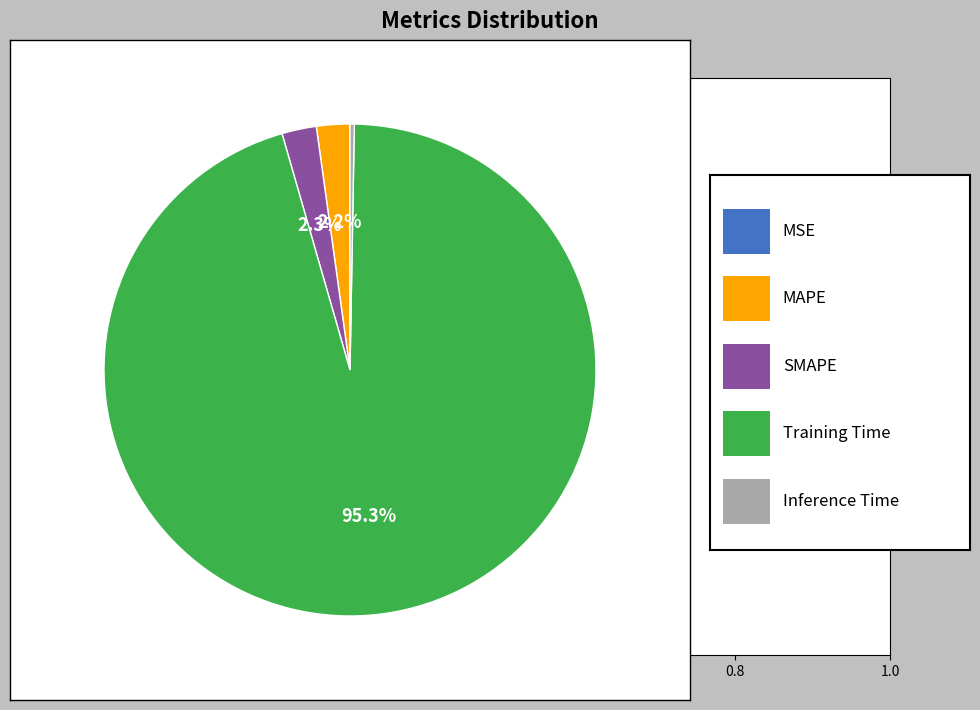

Is there a majority slice in this chart?

Yes